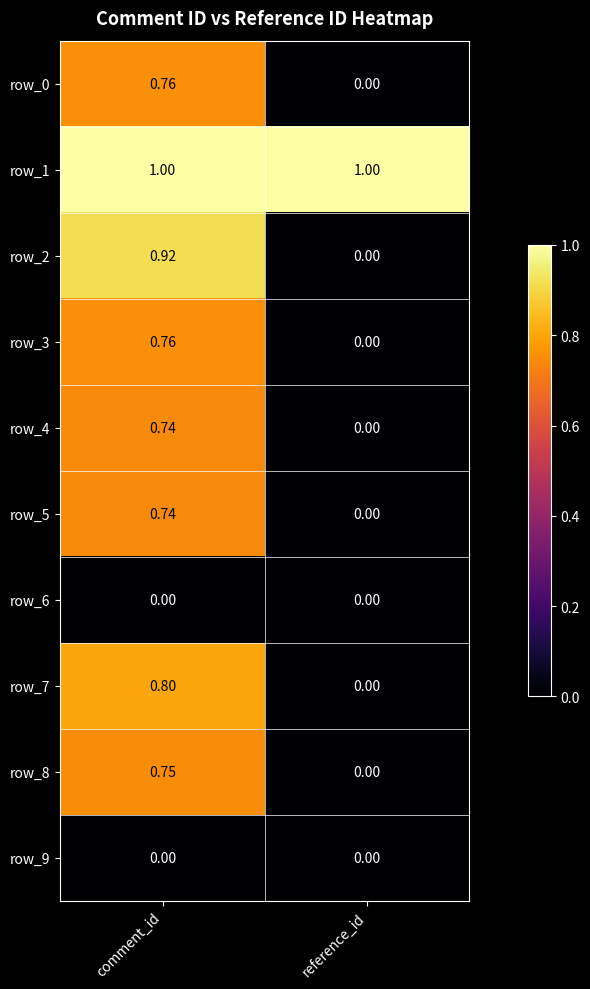

Is the value of row_8 at comment_id greater than the value of row_1 at reference_id?

No